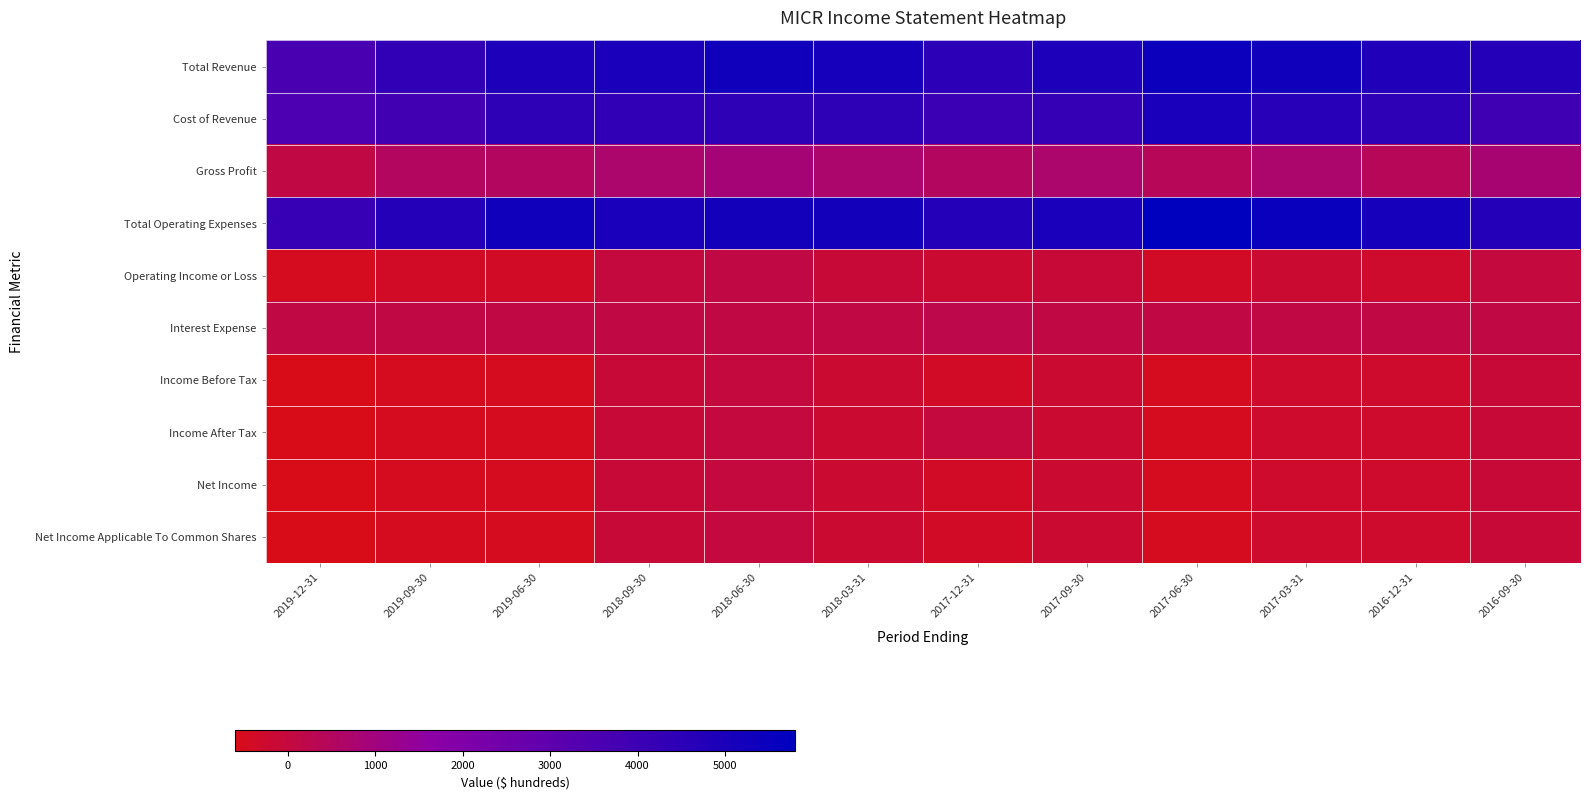

At how many categories does at least one series exceed 1739?

12